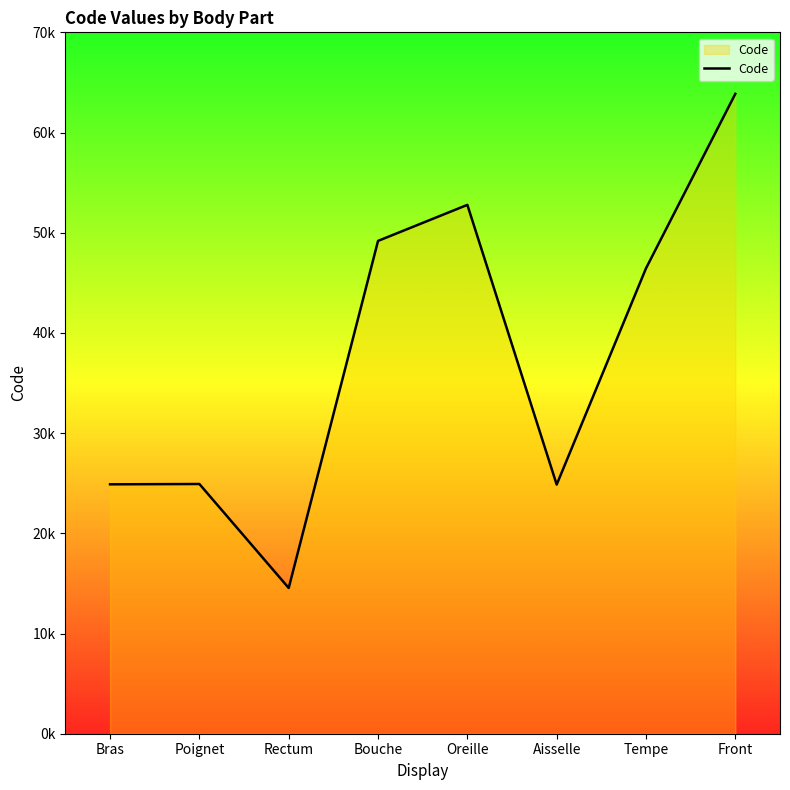

What is the approximate value at Front, to the nearest 50?

63850